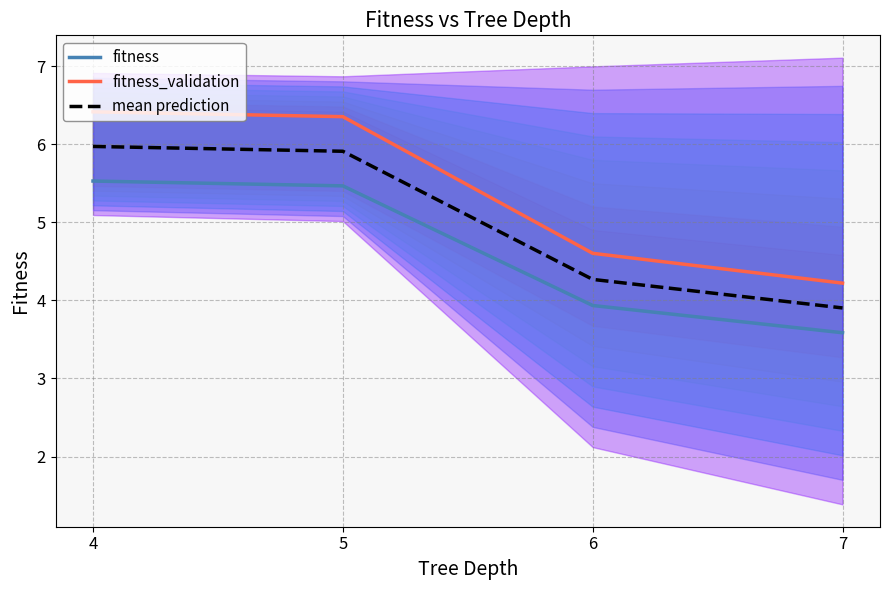

At which label is mean prediction closest to 4?

7